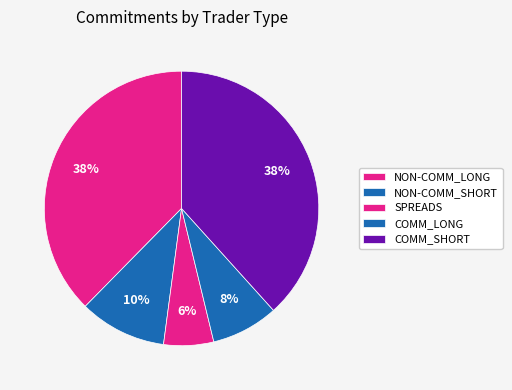

What is the smallest slice in the pie chart?

SPREADS